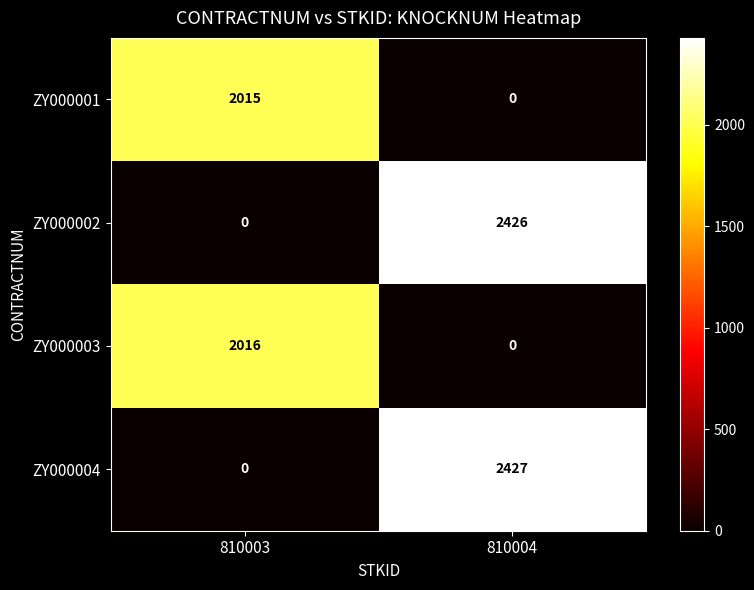

Rank the series by their maximum value, from lowest to highest.

ZY000001, ZY000003, ZY000002, ZY000004